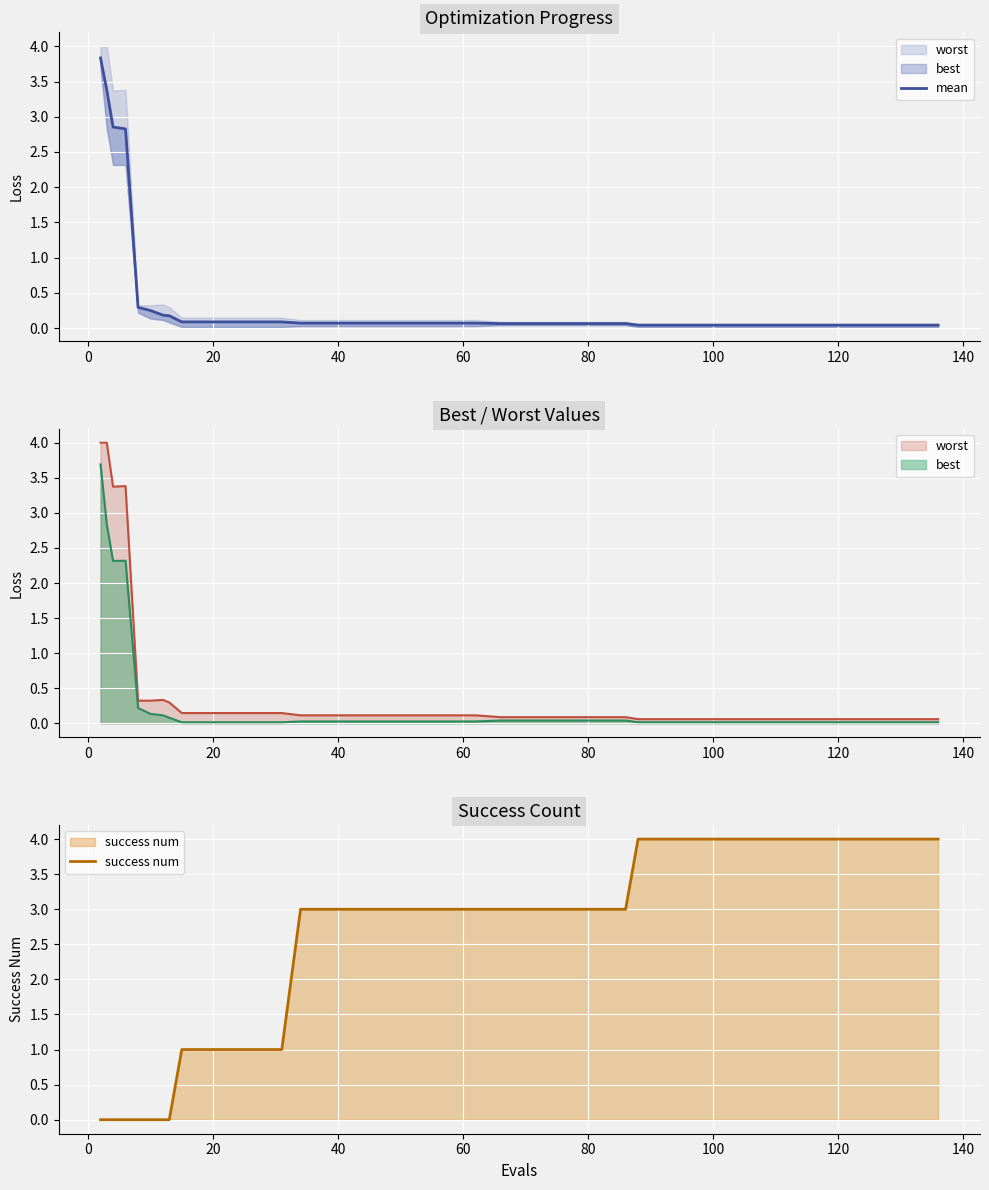

Is it true that success num equals 2 at 120?

False